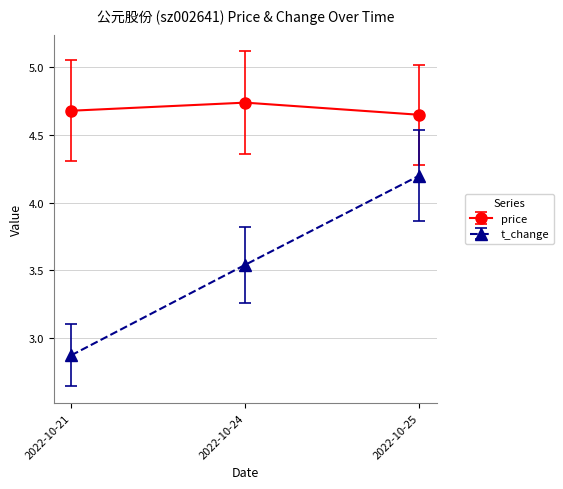

Count the price values in the range 4 to 5.

3